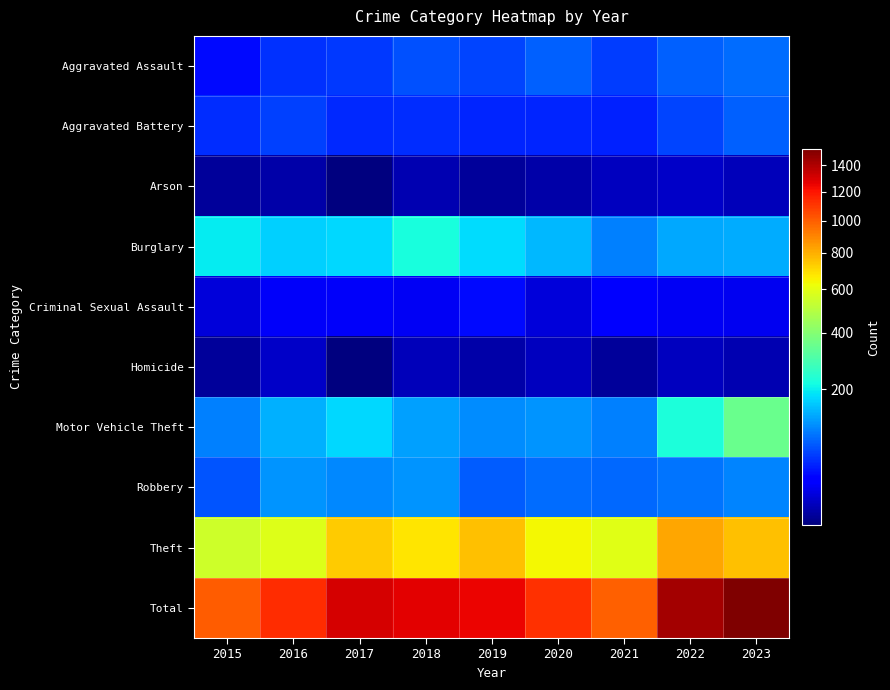

Which series has the largest range (max minus min)?

Total